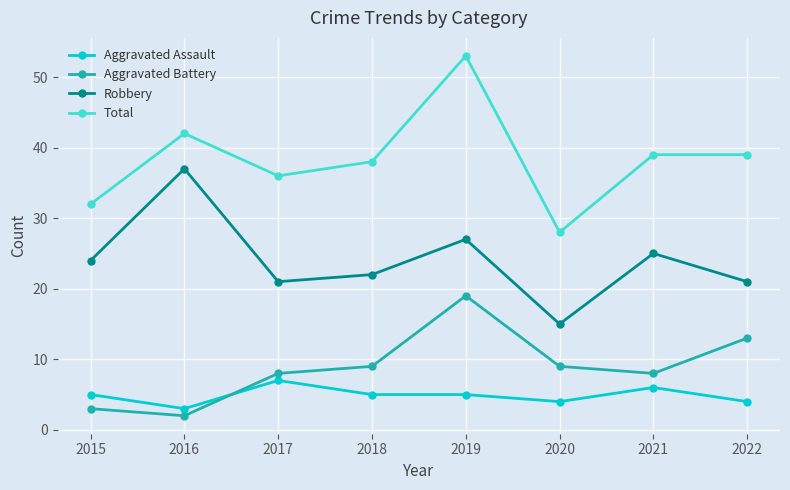

Count the number of data series in this chart.

4